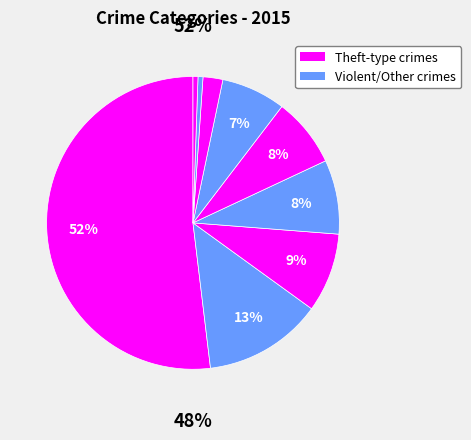

True or false: Aggravated Assault accounts for 1% of the total.

False